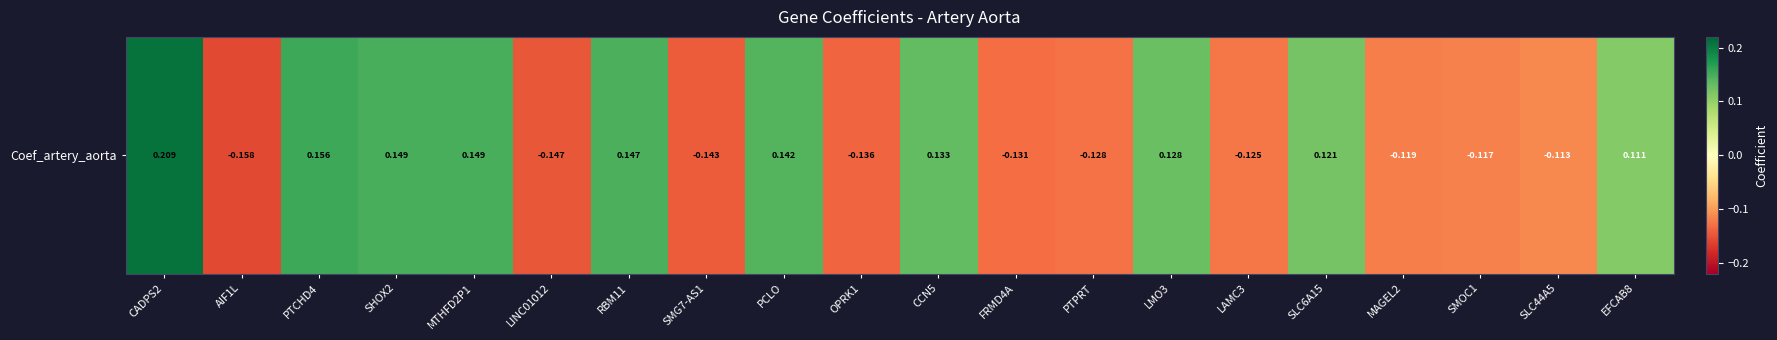

Reading left to right, what are all the values shown in this chart?

CADPS2=0.2	AIF1L=-0.2	PTCHD4=0.2	SHOX2=0.1	MTHFD2P1=0.1	LINC01012=-0.1	RBM11=0.1	SMG7-AS1=-0.1	PCLO=0.1	OPRK1=-0.1	CCN5=0.1	FRMD4A=-0.1	PTPRT=-0.1	LMO3=0.1	LAMC3=-0.1	SLC6A15=0.1	MAGEL2=-0.1	SMOC1=-0.1	SLC44A5=-0.1	EFCAB8=0.1